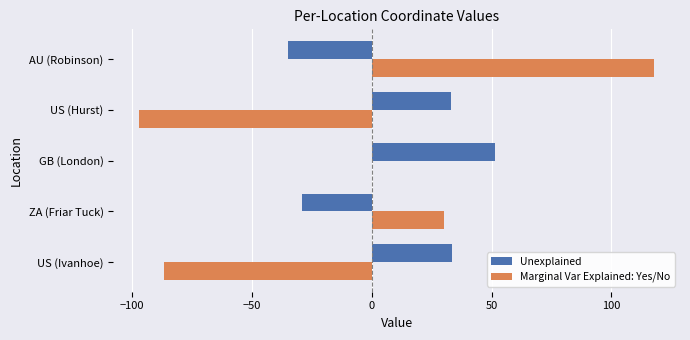

Which category has the highest value in the Marginal Var Explained: Yes/No series?

AU (Robinson)